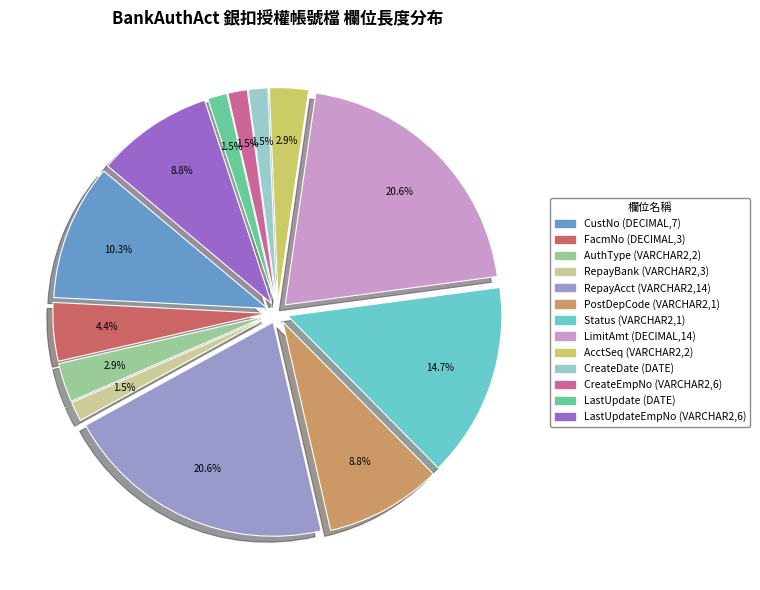

To the nearest percent, what portion does RepayBank (VARCHAR2,3) represent?

1%